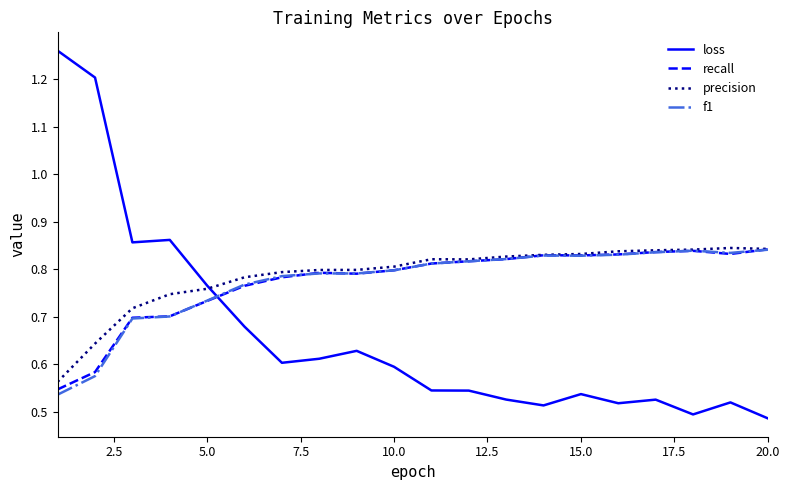

Which series has the largest range (max minus min)?

loss